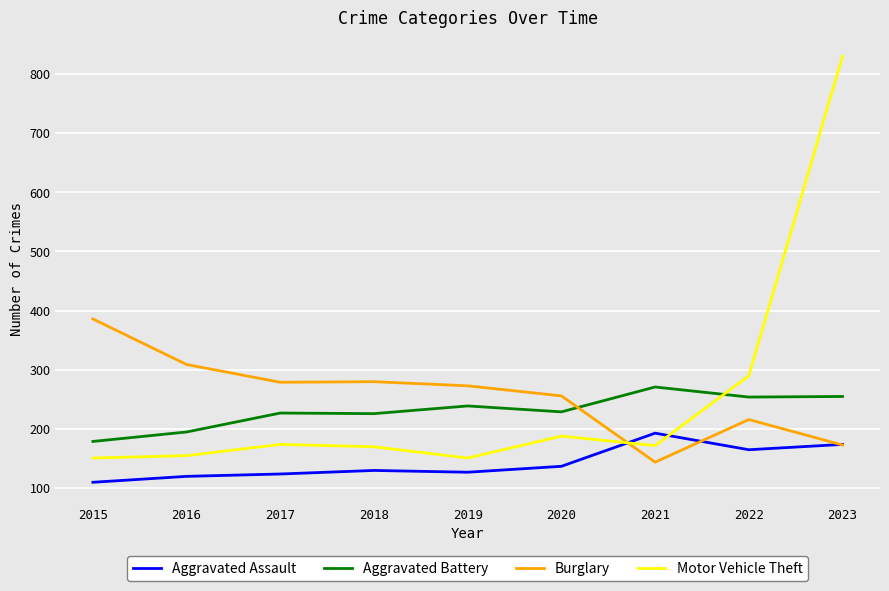

The Aggravated Battery series shows 70 at 2018. True or false?

False